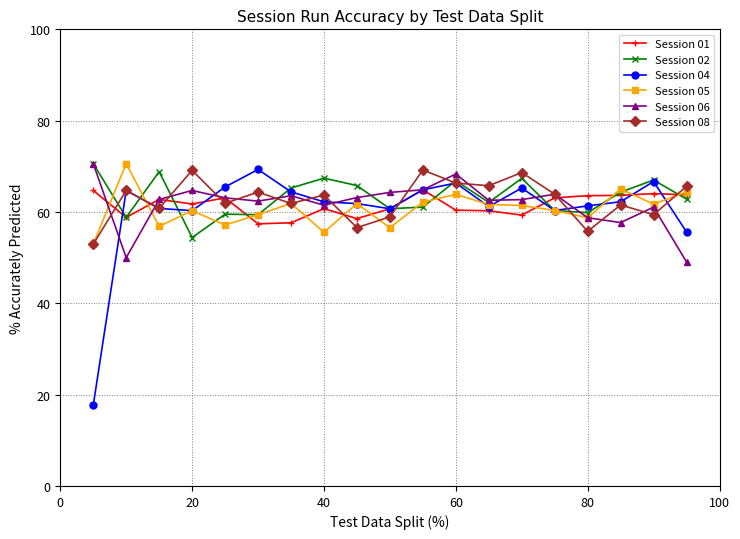

True or false: Session 04 has more than 2 points higher than both neighbors.

True